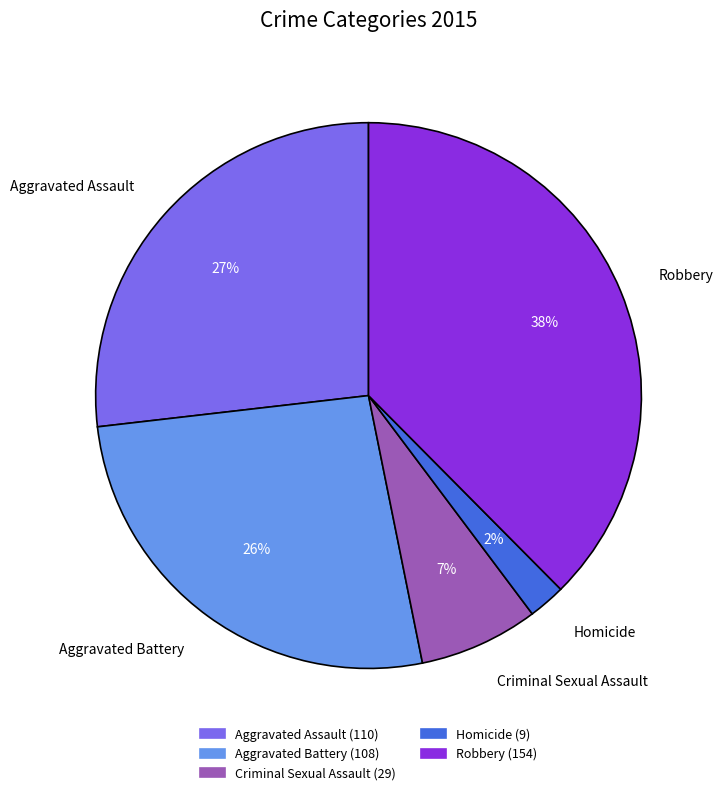

What is the largest slice in the pie chart?

Robbery